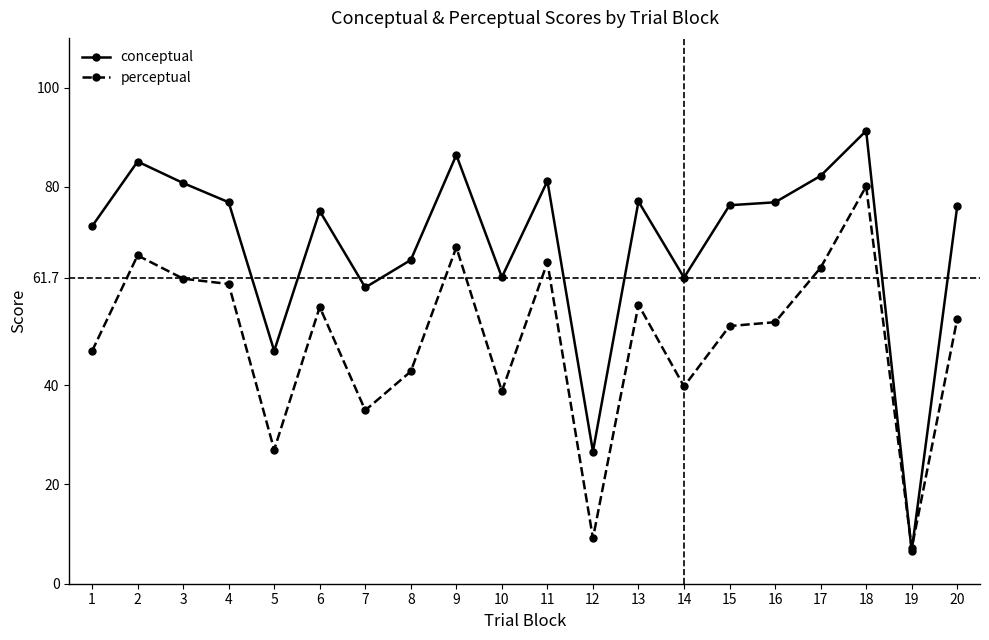

Is this an area chart (filled region under the line)?

No